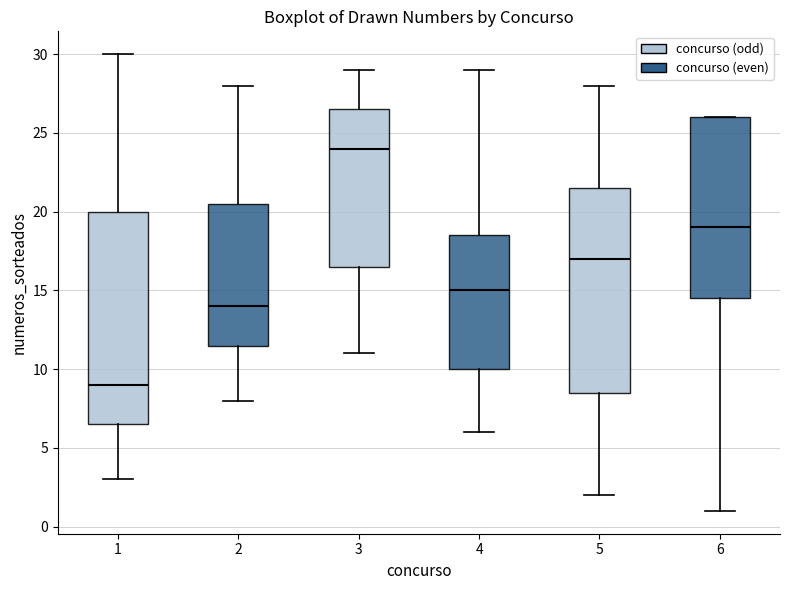

Reading left to right, transcribe this box plot: for each box, give where its median line is, the range the box spans, and where its two whiskers end, as read against the y-axis. The values are not printed on the chart, so give them approximately, as read against the axis.

1: median 9.0, box 6.5 to 20.0, whiskers 3.0 to 30.0
2: median 14.0, box 11.5 to 20.5, whiskers 8.0 to 28.0
3: median 24.0, box 16.5 to 26.5, whiskers 11.0 to 29.0
4: median 15.0, box 10.0 to 18.5, whiskers 6.0 to 29.0
5: median 17.0, box 8.5 to 21.5, whiskers 2.0 to 28.0
6: median 19.0, box 14.5 to 26.0, whiskers 1.0 to 26.0